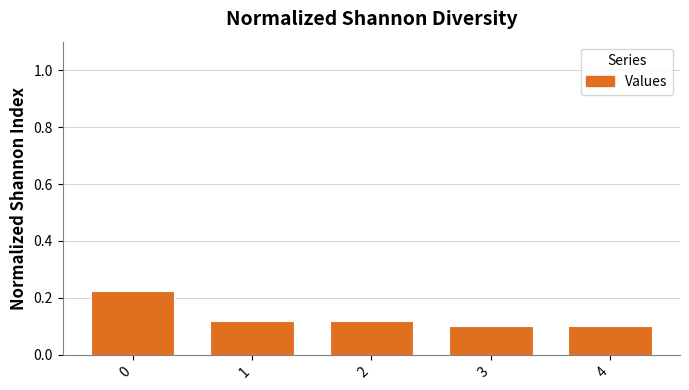

Does the chart contain any negative values?

No